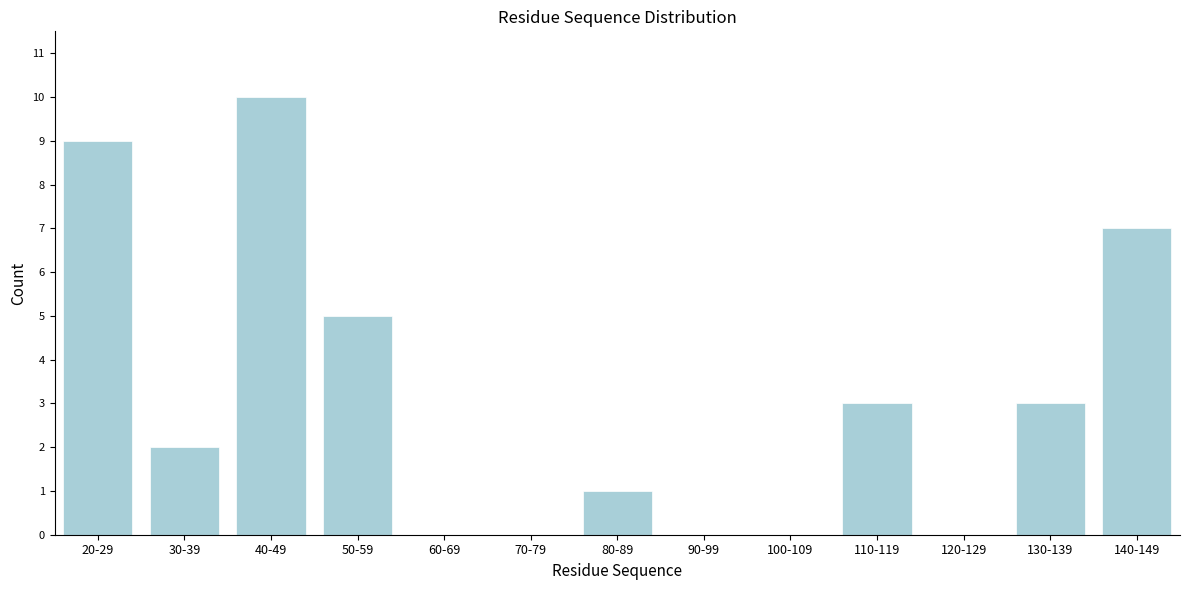

Reading right to left, transcribe all the data shown in this chart.

140-149=7	130-139=3	120-129=0	110-119=3	100-109=0	90-99=0	80-89=1	70-79=0	60-69=0	50-59=5	40-49=10	30-39=2	20-29=9